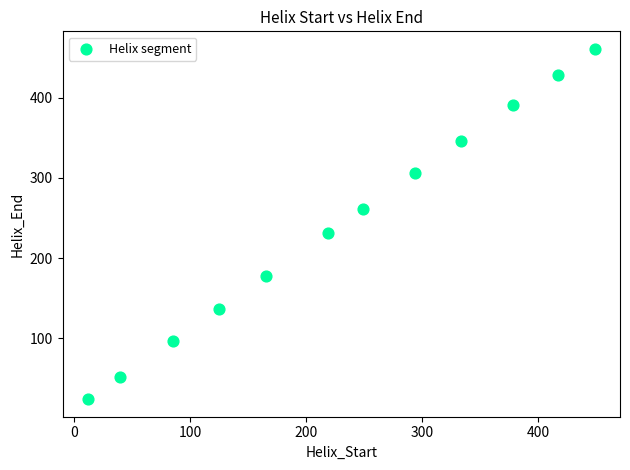

What is the average X value?

231